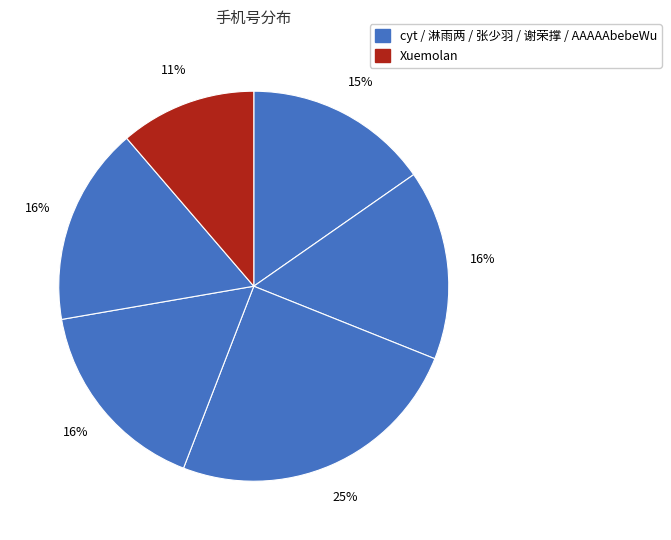

How many segments does this pie chart have?

6